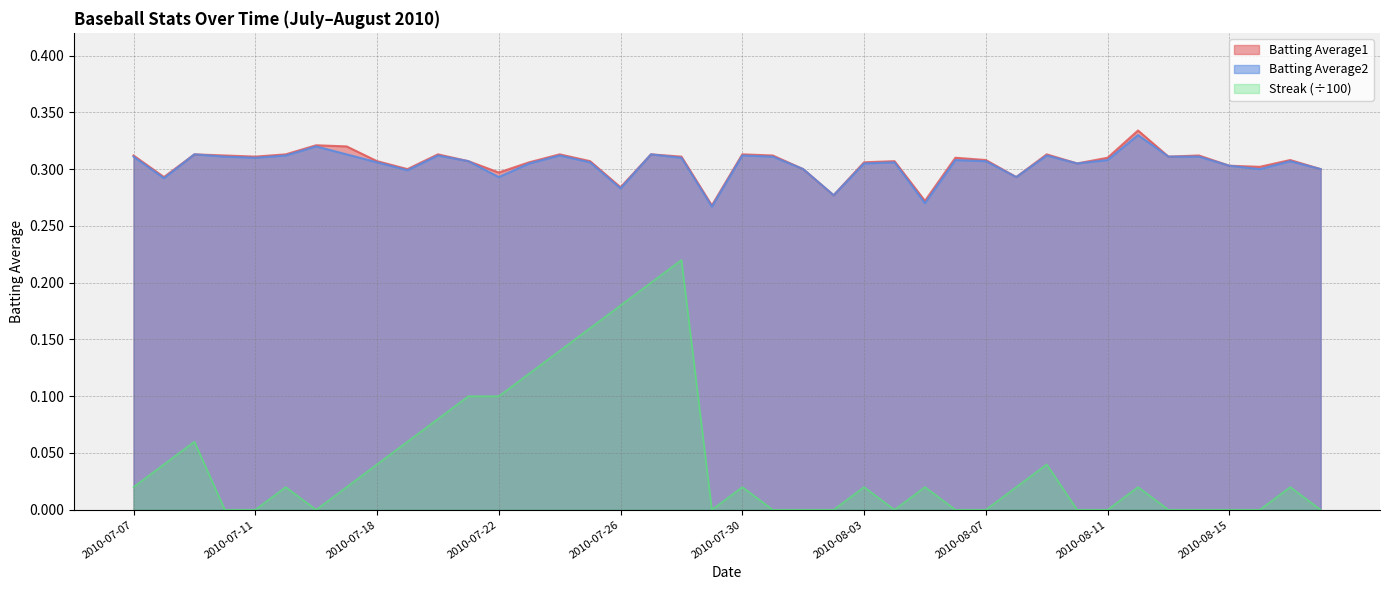

What position from the left is 2010-07-26?

17